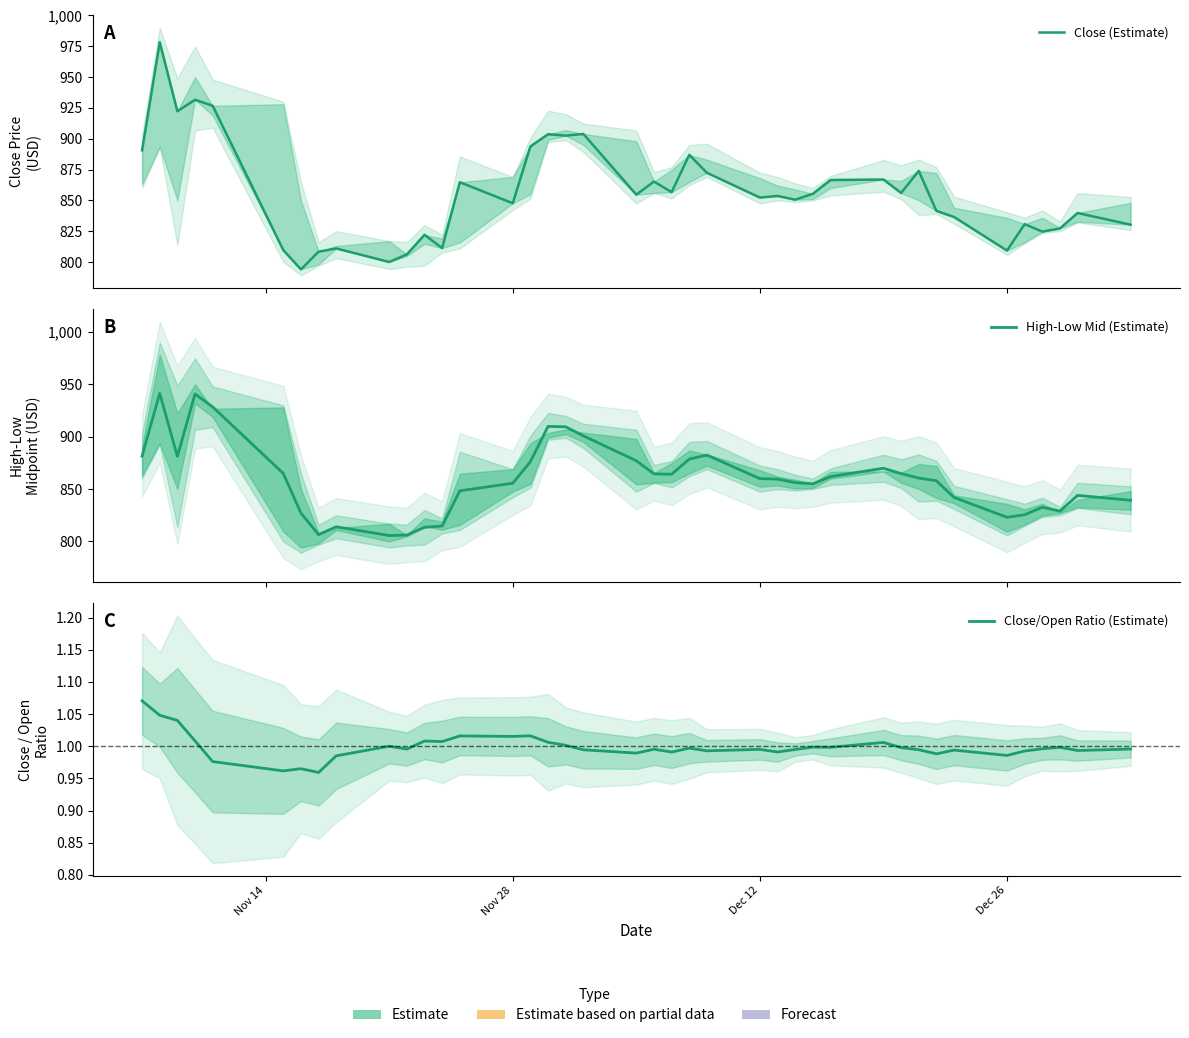

What is the value of the High-Low Mid (Estimate) point at the 40th from the left?

839.3